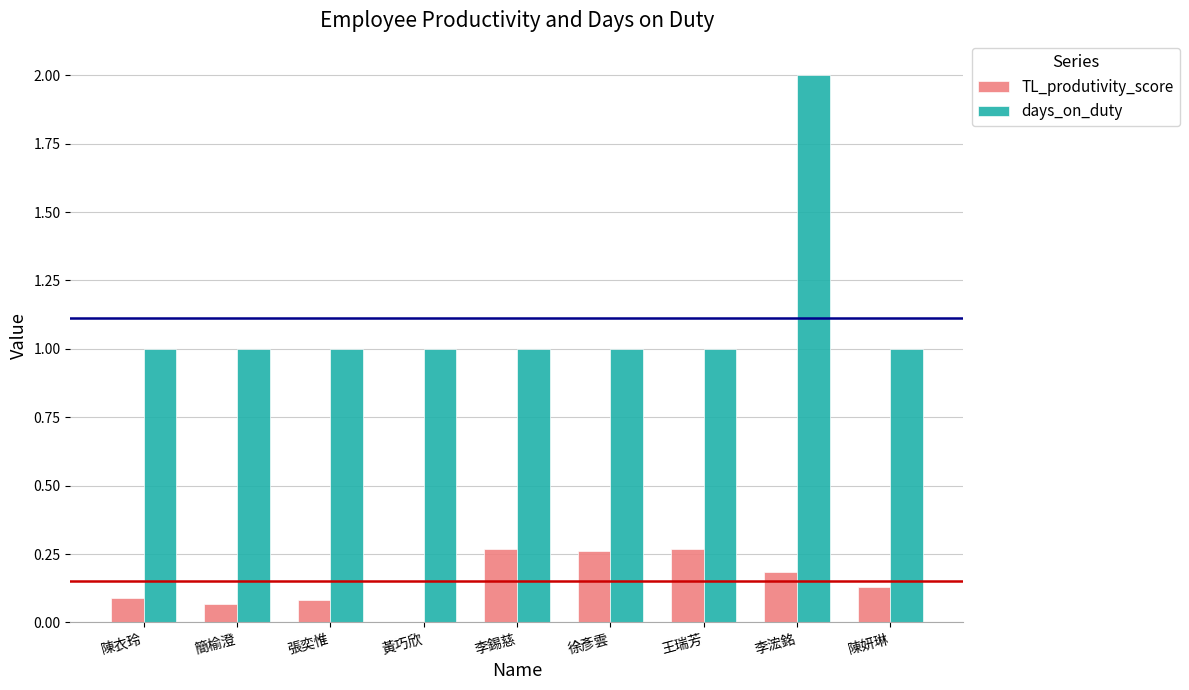

Is it true that days_on_duty equals 1.5 at 黃巧欣?

False